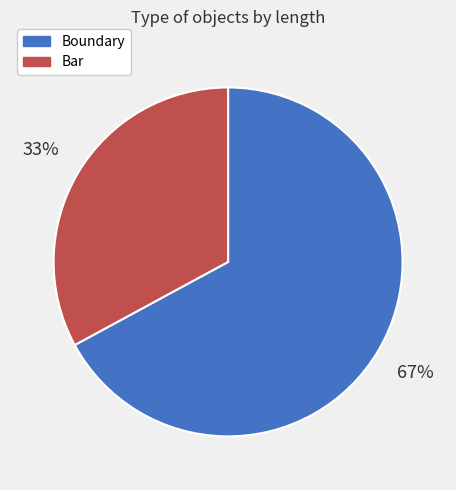

To the nearest percent, what is the average slice percentage?

50%